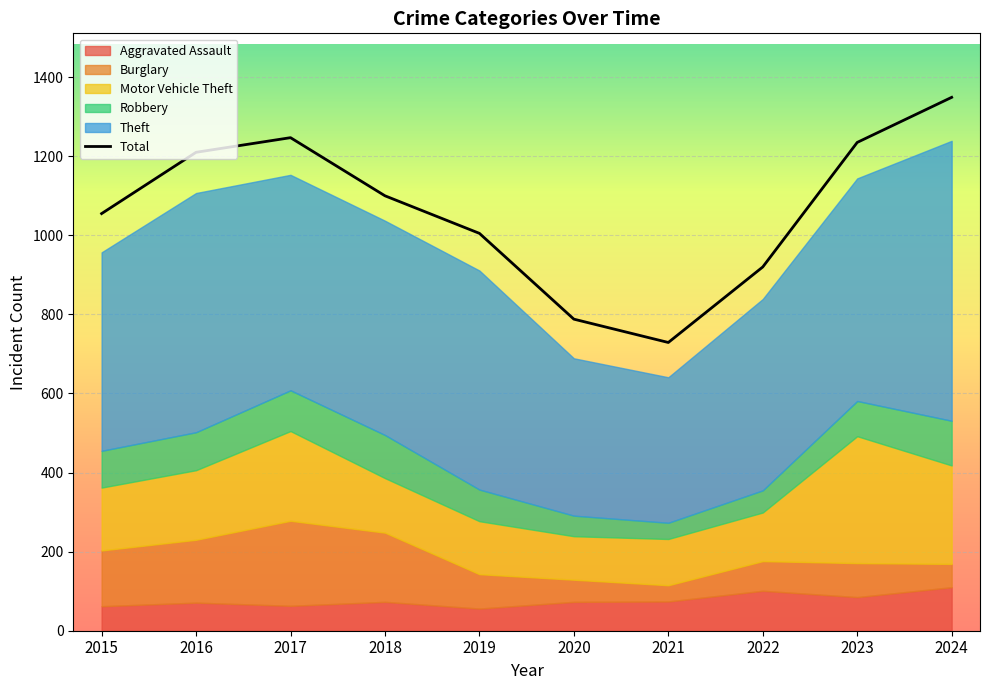

What is the difference between the maximum and minimum values?

620